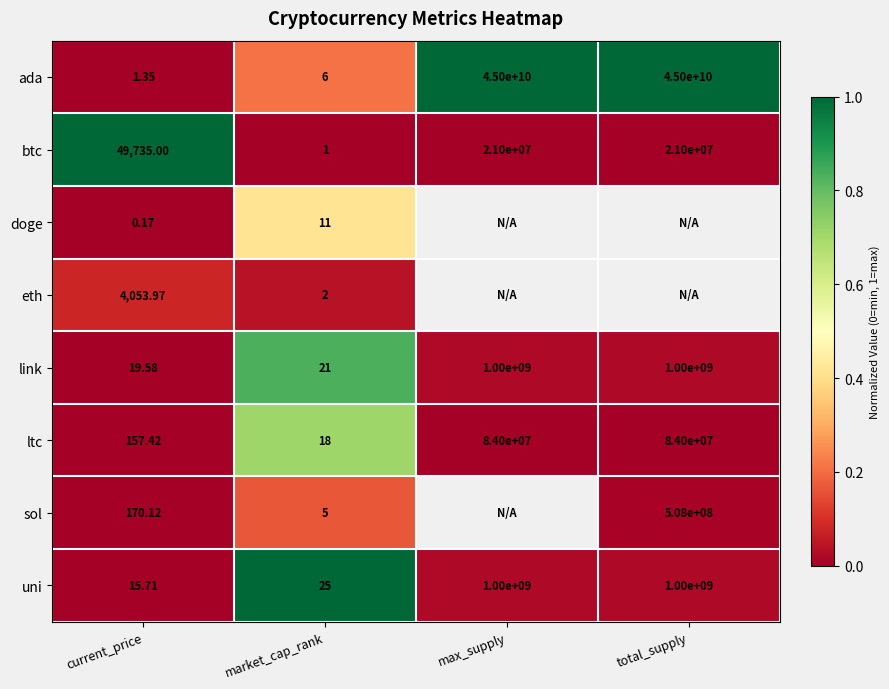

Is the value of ltc at total_supply greater than the value of uni at current_price?

Yes